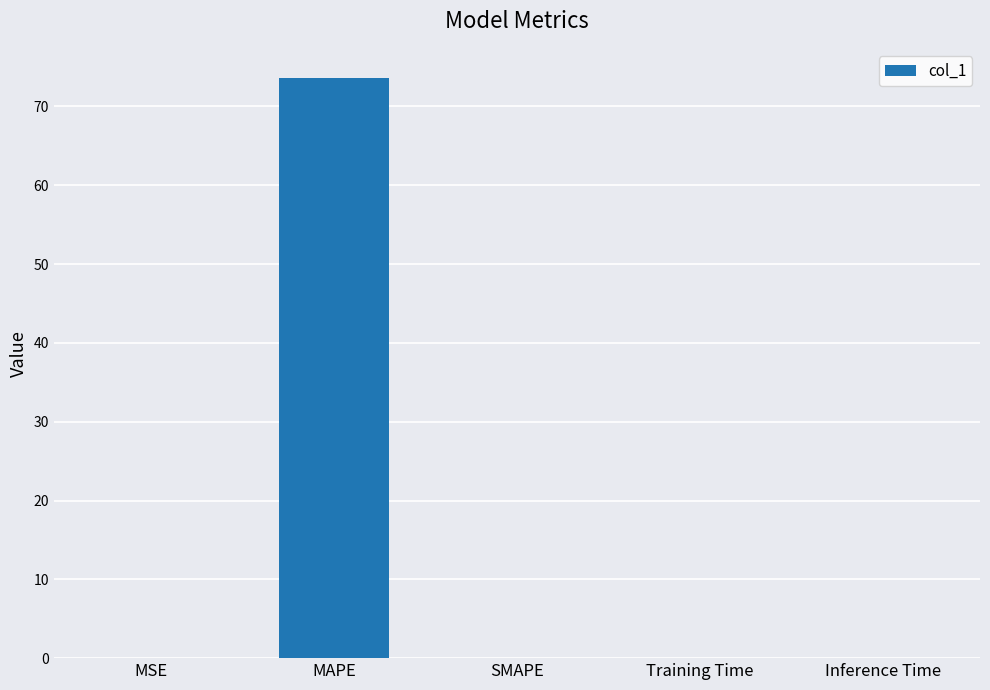

Between SMAPE and MAPE, which is larger?

MAPE